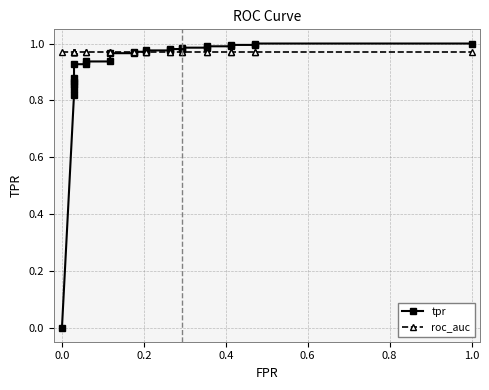

True or false: roc_auc has a value of 1.3 at 0.6.

False